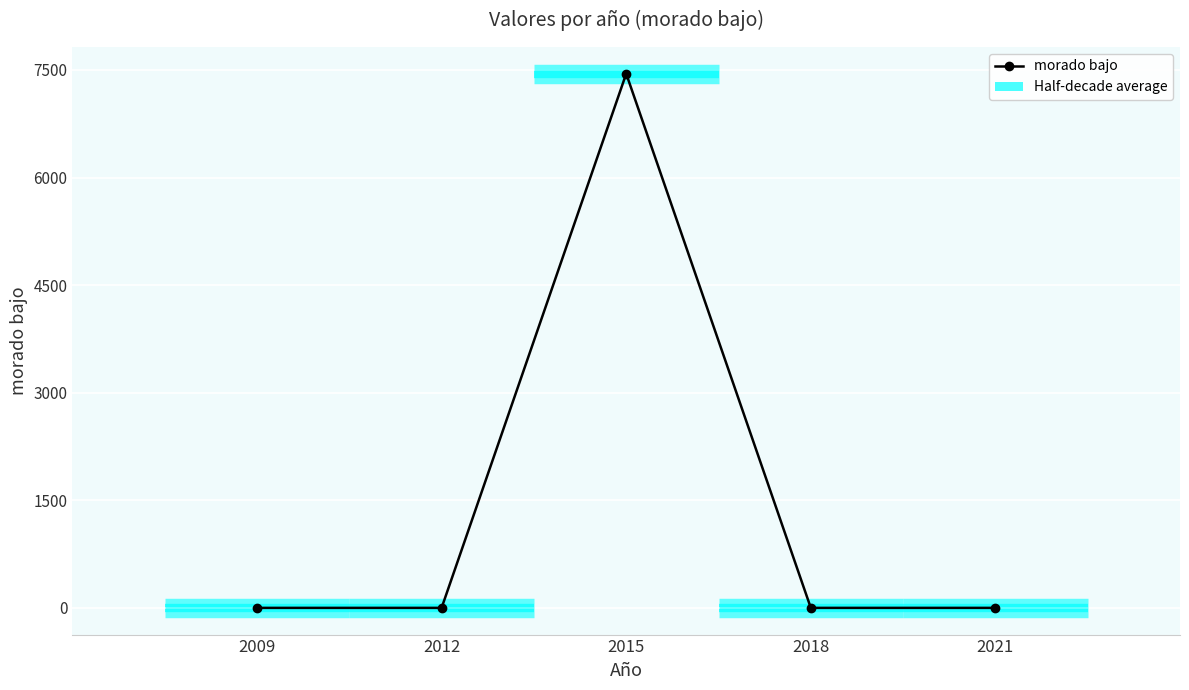

List the labels in order of value, largest first.

2015, 2009, 2012, 2018, 2021